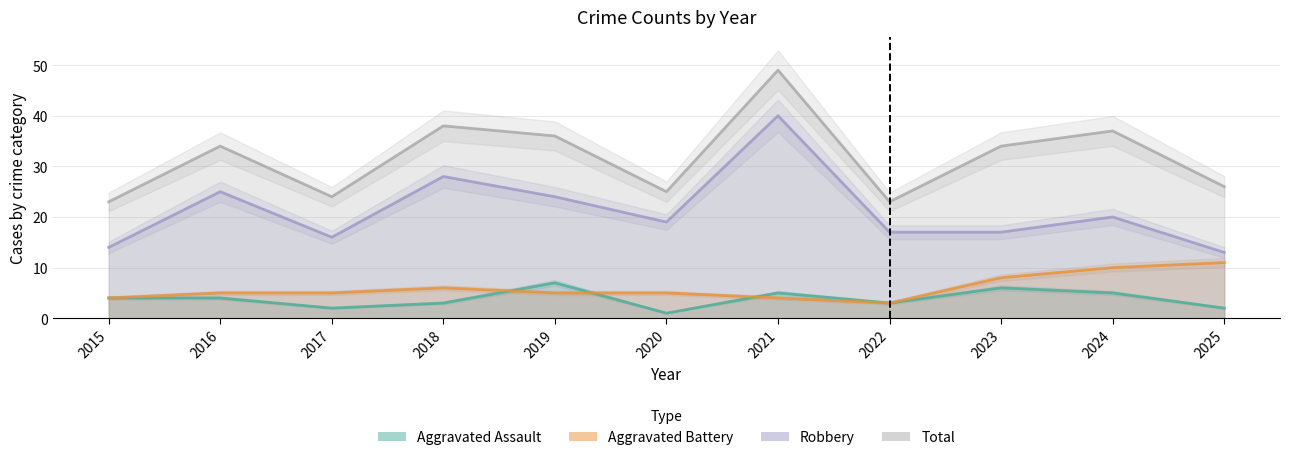

At which label does Aggravated Assault reach its peak?

2019